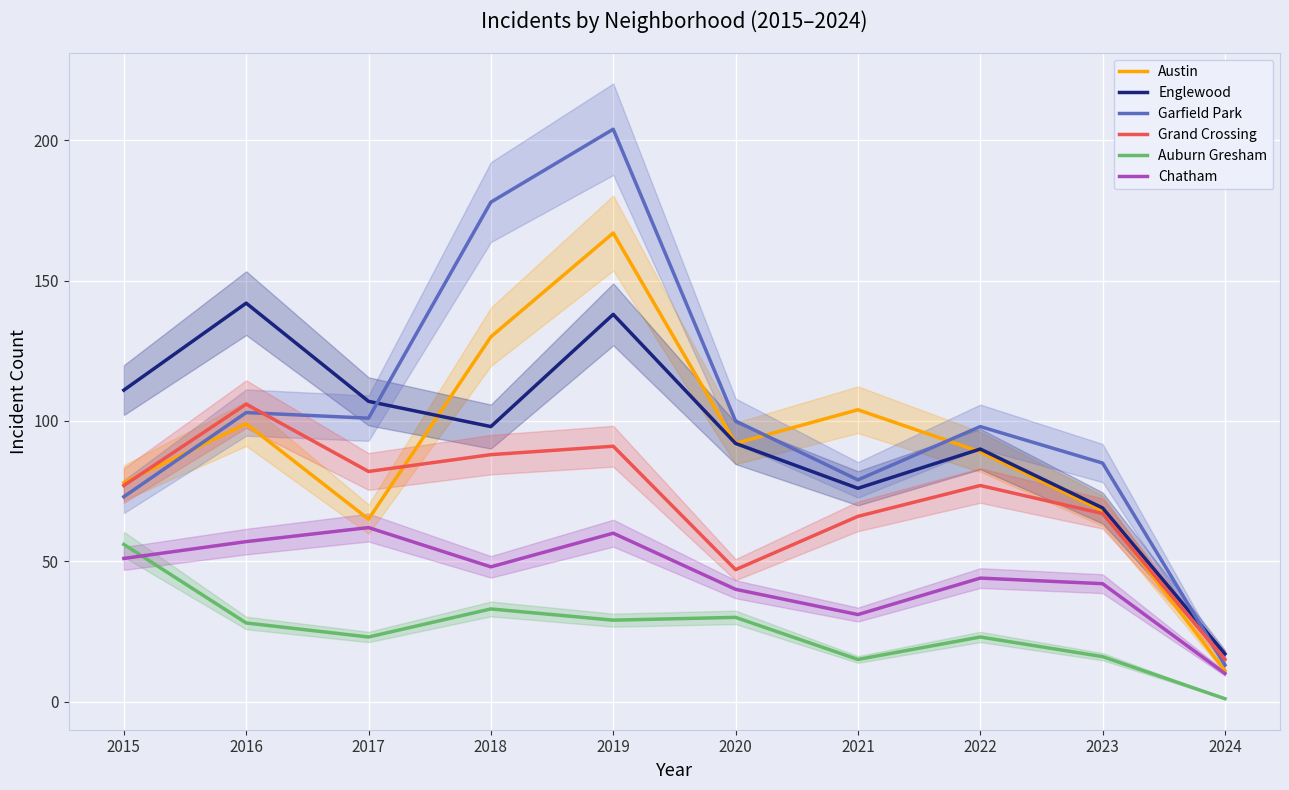

Which series has the largest range (max minus min)?

Garfield Park